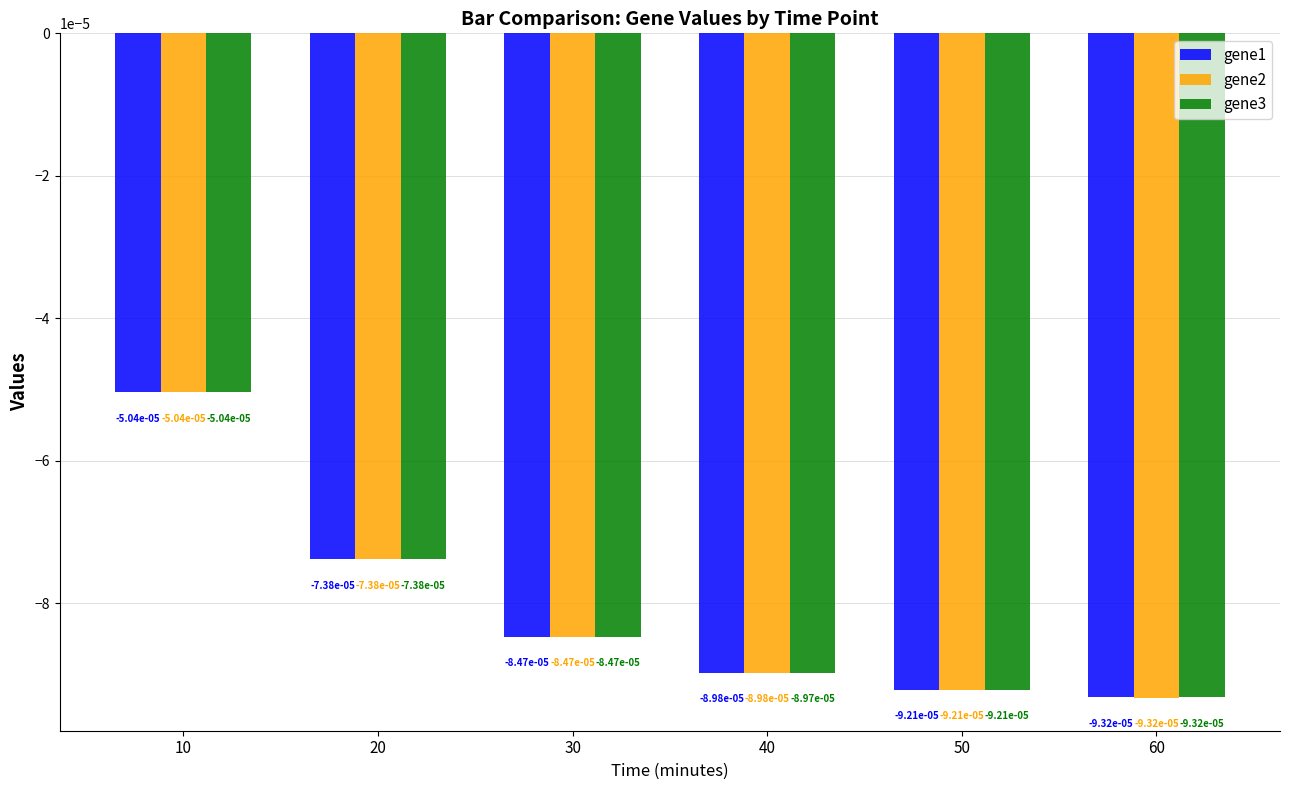

At which category is the sum across all series the highest?

10